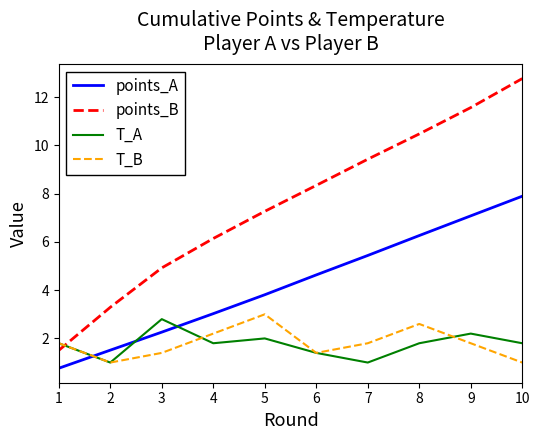

Which series has the widest spread of values?

points_B